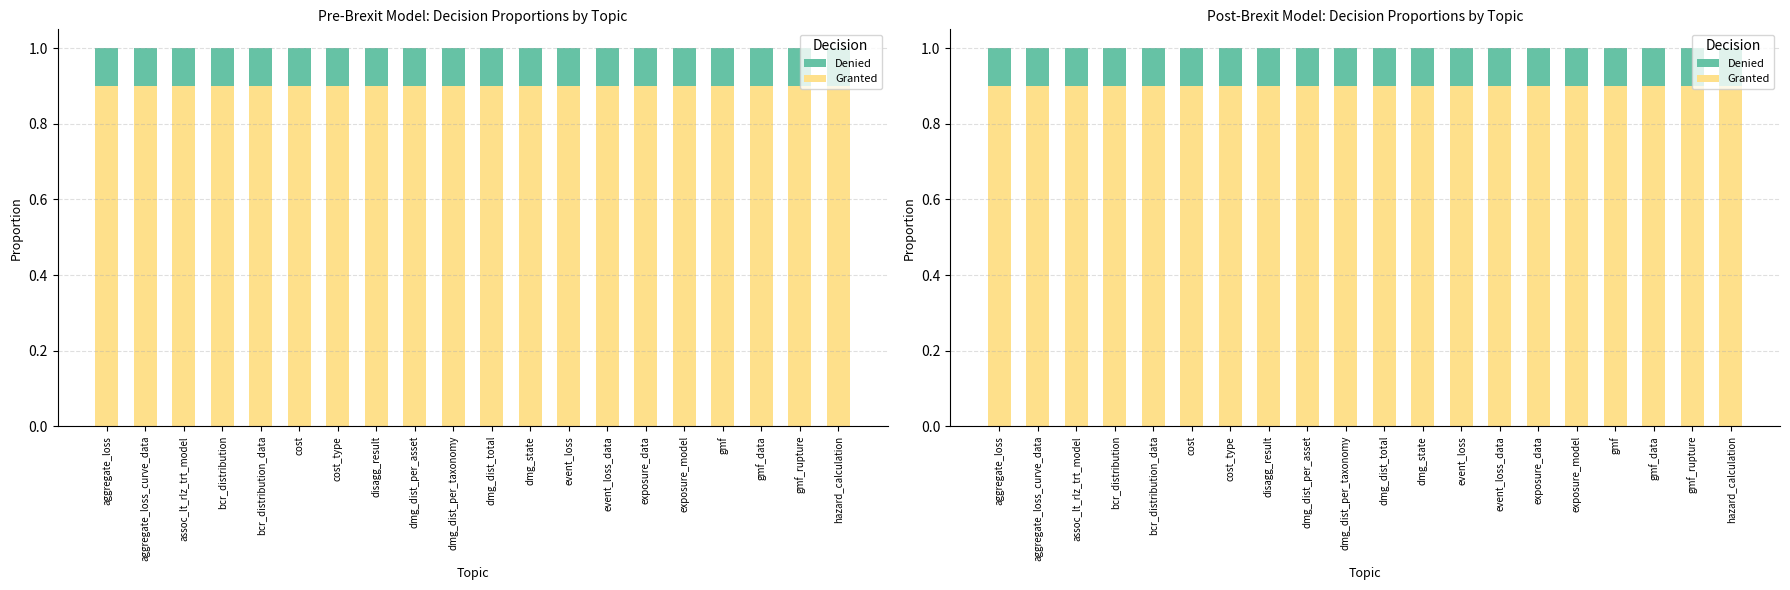

What is the label of the 12th bar from the left?

dmg_state